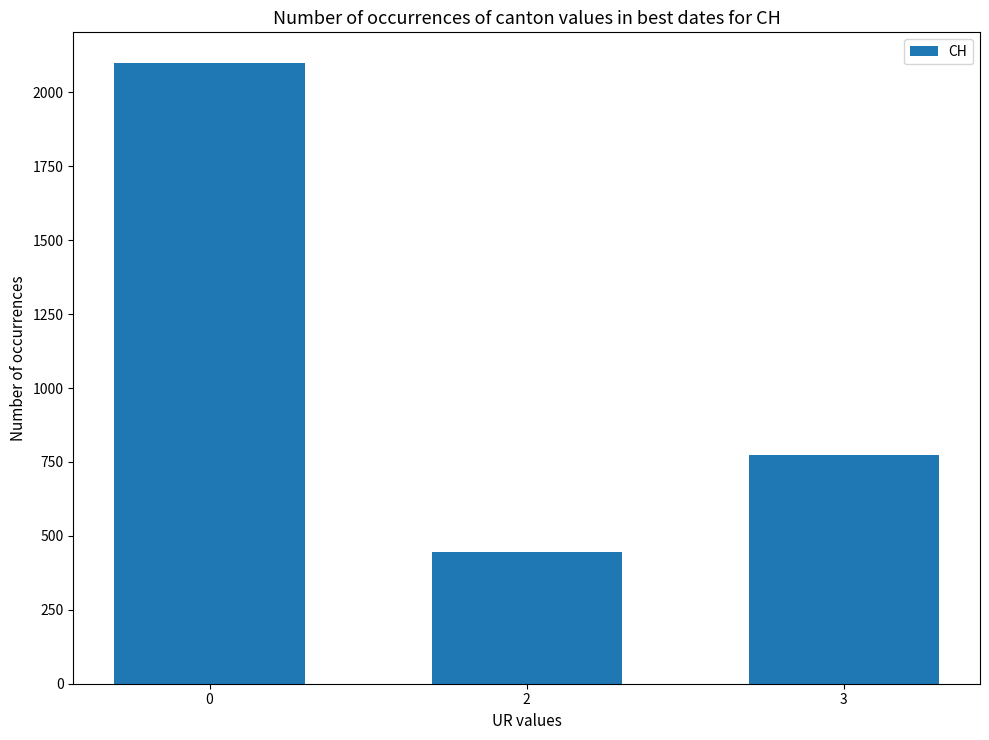

Are the bars horizontal?

No